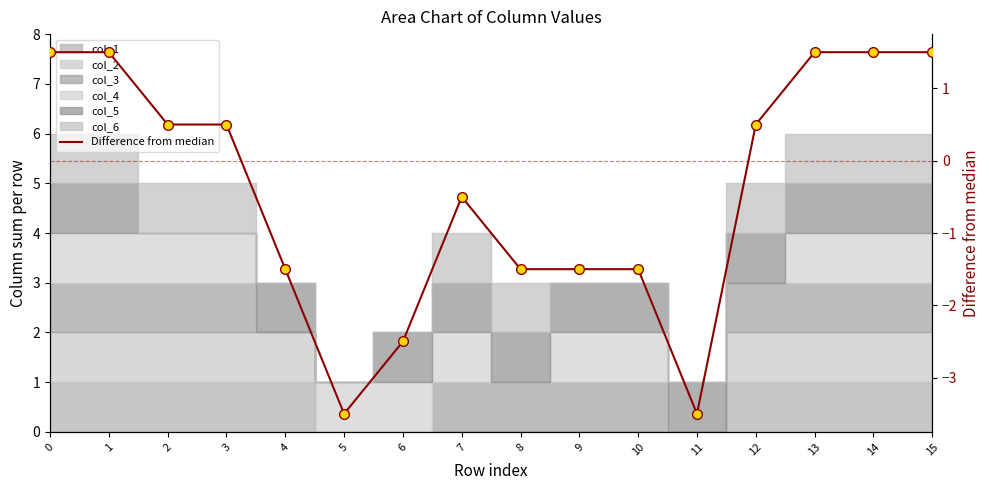

Count the number of categories in the chart.

16